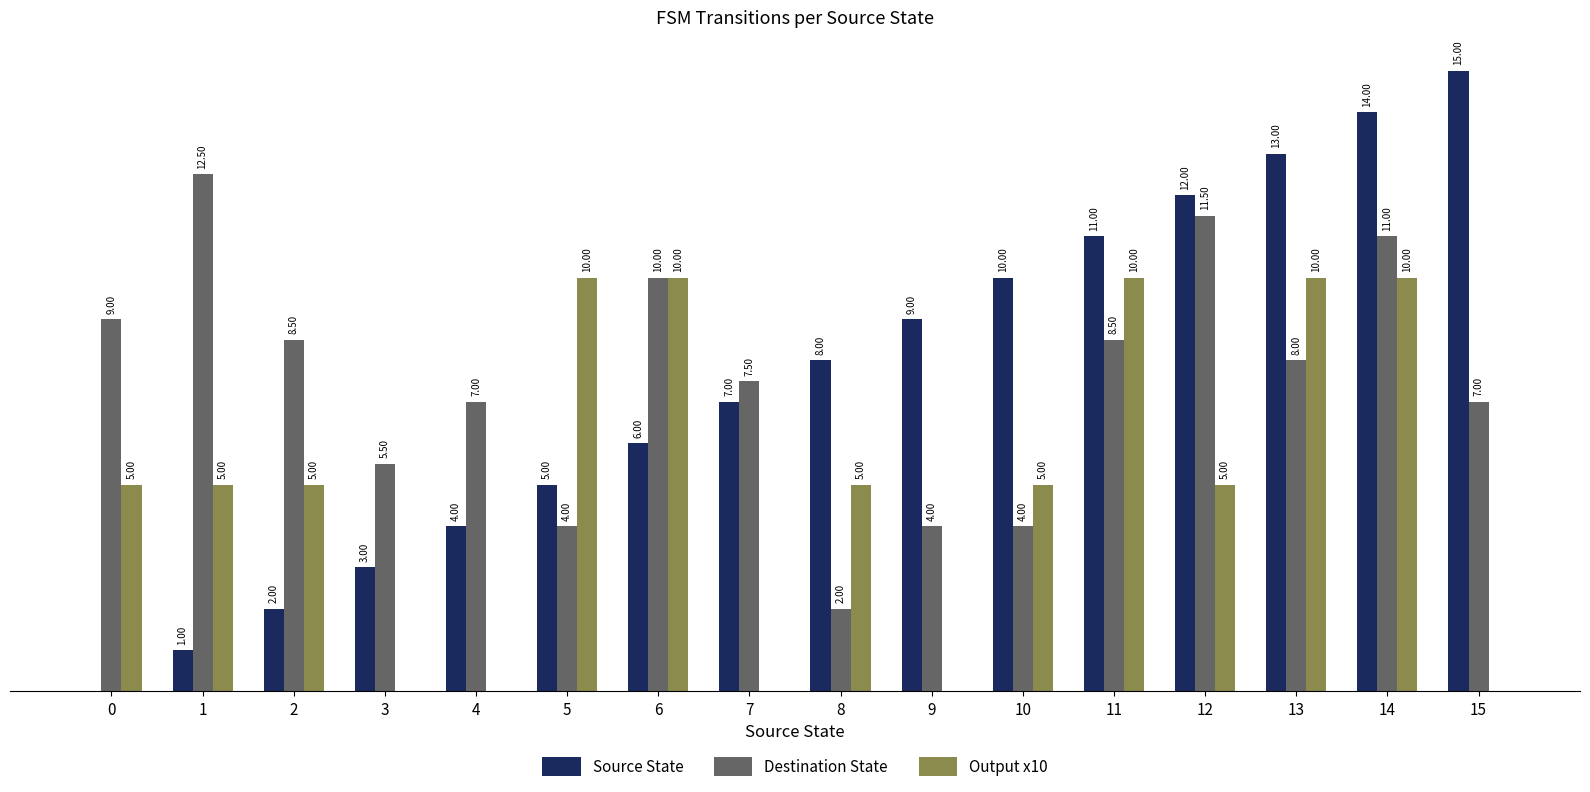

Which series changed the most between 3 and 10?

Source State